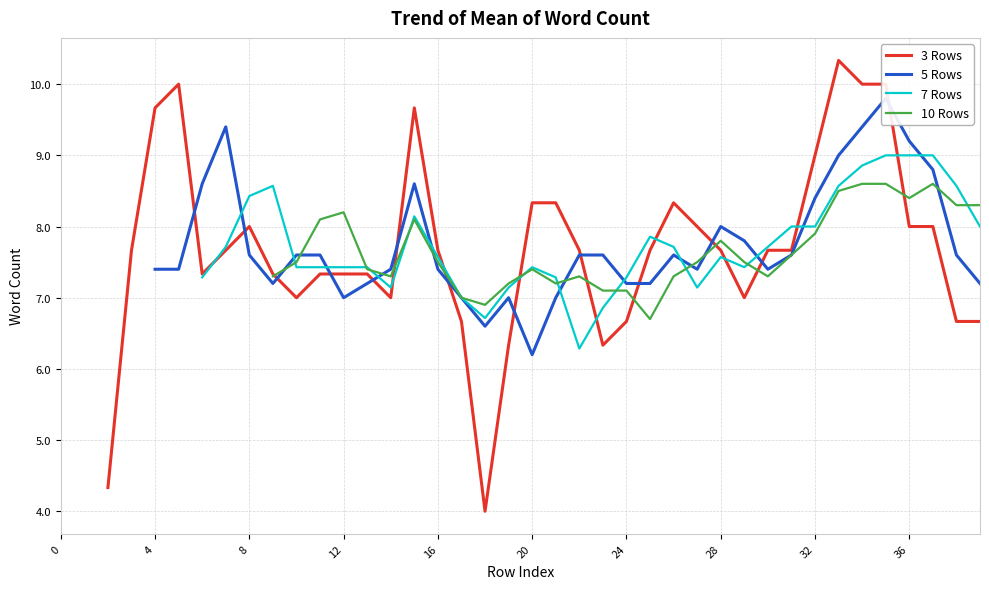

How many data points in 5 Rows are less than 7?

2